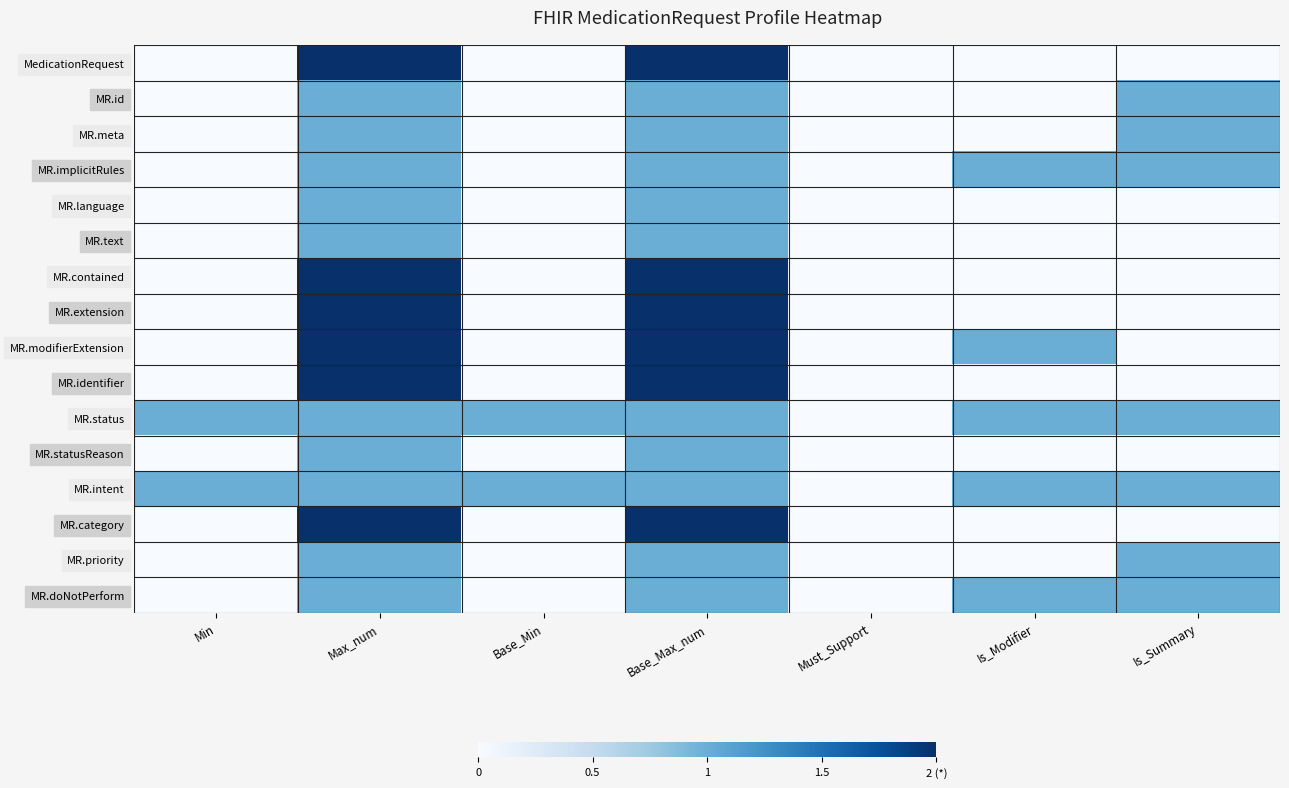

Which series has the largest total across all categories?

MR.status